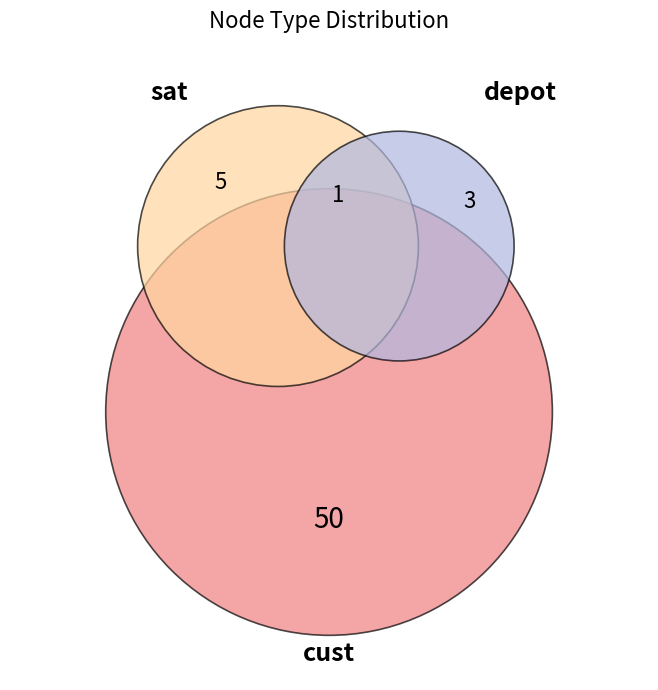

Does any single category account for the majority?

Yes